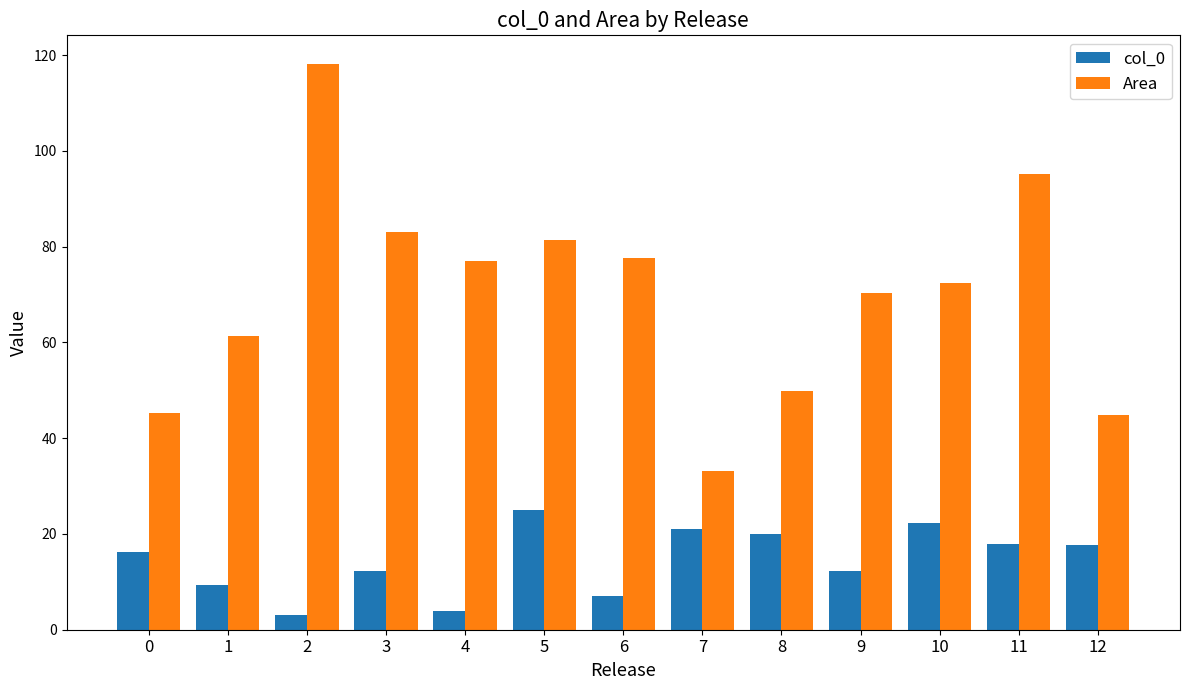

Which series changed the most between 6 and 12?

Area